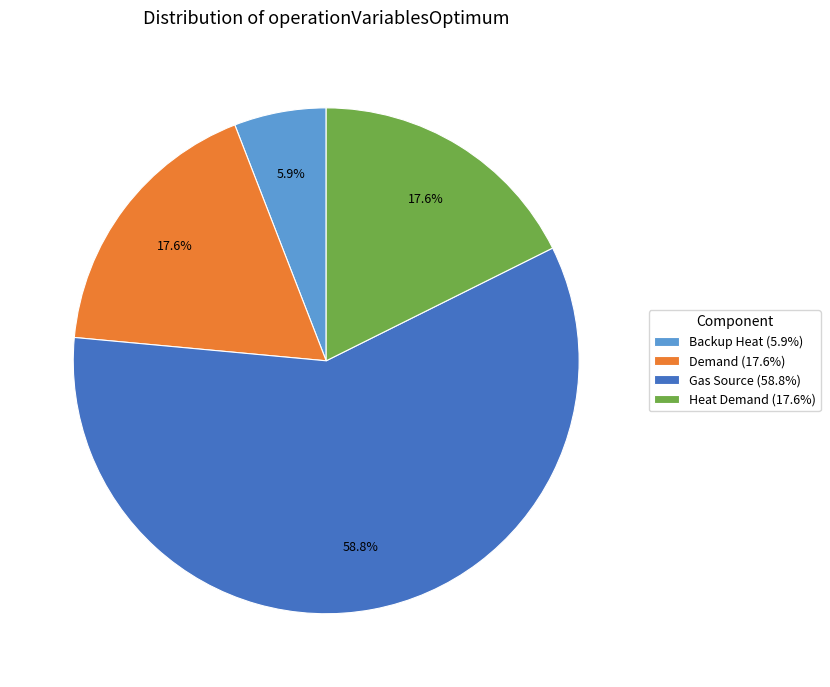

How many segments does this pie chart have?

4